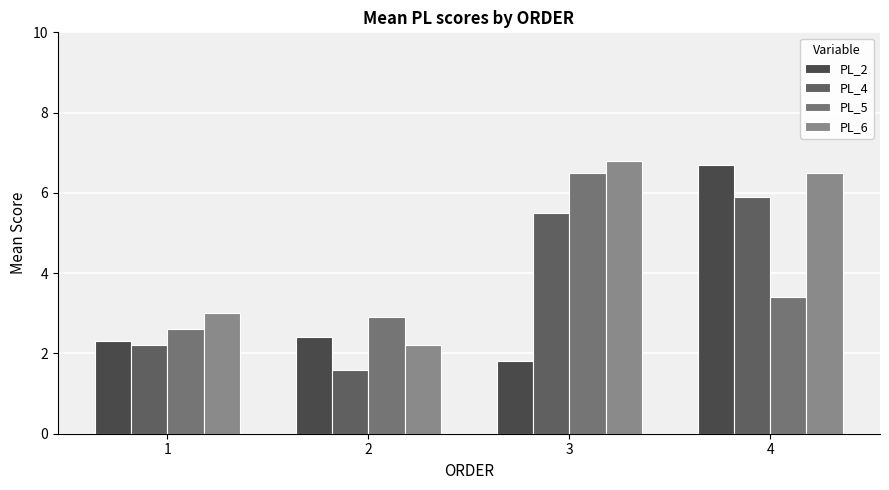

What is the difference between the PL_4 values at 2 and 3?

3.9